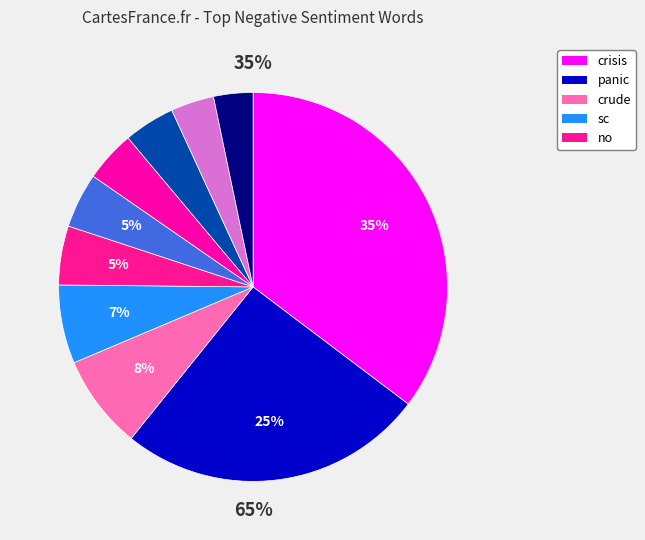

To the nearest percent, what is the combined percentage of crisis and low?

40%